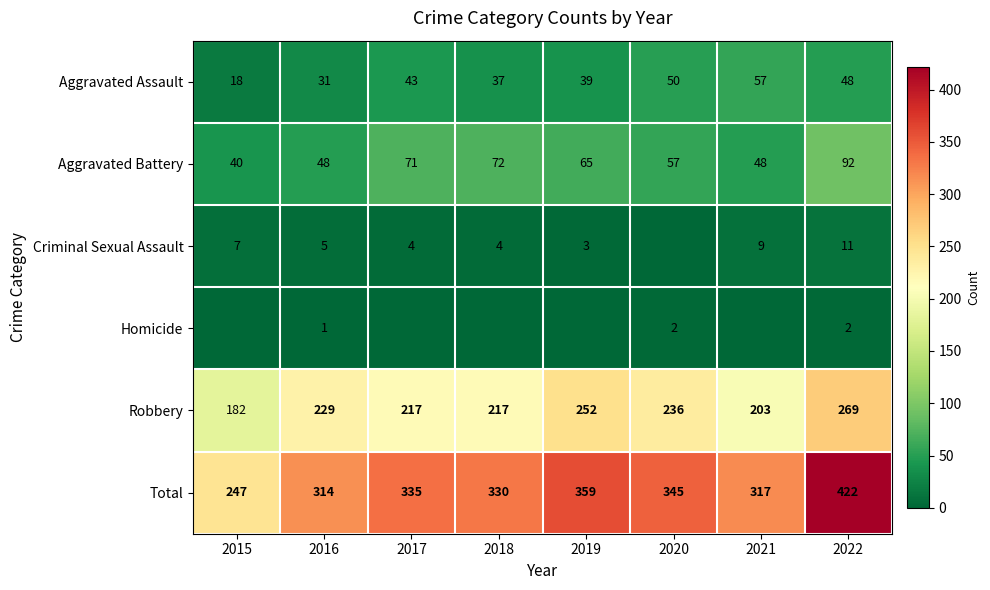

What is the sum of all Total values?

2669